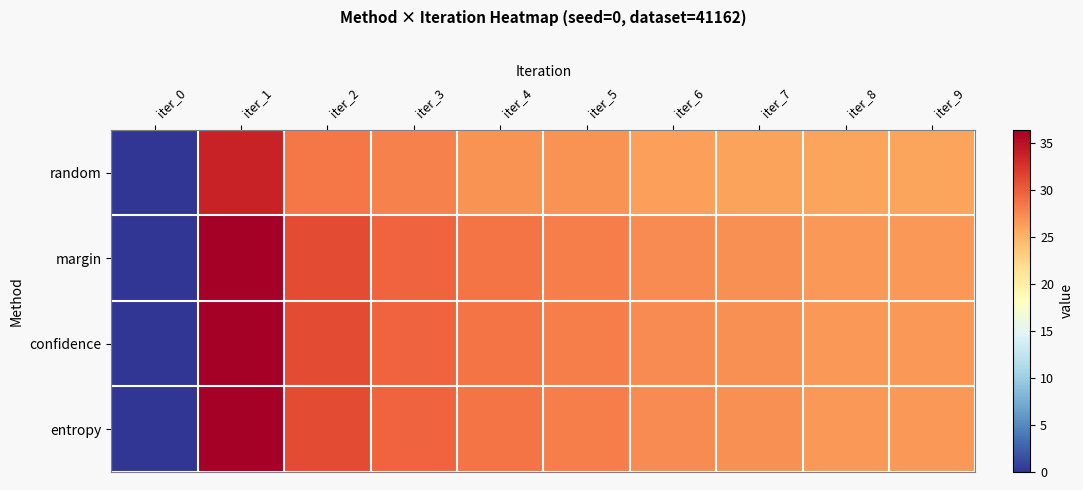

Reading right to left, list all the values displayed in this chart.

random: iter_9=25.9	iter_8=25.9	iter_7=26.0	iter_6=26.3	iter_5=26.9	iter_4=27.0	iter_3=27.9	iter_2=28.4	iter_1=33.7	iter_0=0.0
margin: iter_9=26.7	iter_8=26.7	iter_7=27.0	iter_6=27.4	iter_5=28.0	iter_4=28.6	iter_3=29.6	iter_2=31.0	iter_1=36.4	iter_0=0.0
confidence: iter_9=26.7	iter_8=26.7	iter_7=27.0	iter_6=27.4	iter_5=28.0	iter_4=28.6	iter_3=29.6	iter_2=31.0	iter_1=36.4	iter_0=0.0
entropy: iter_9=26.7	iter_8=26.7	iter_7=27.0	iter_6=27.4	iter_5=28.0	iter_4=28.6	iter_3=29.6	iter_2=31.0	iter_1=36.4	iter_0=0.0